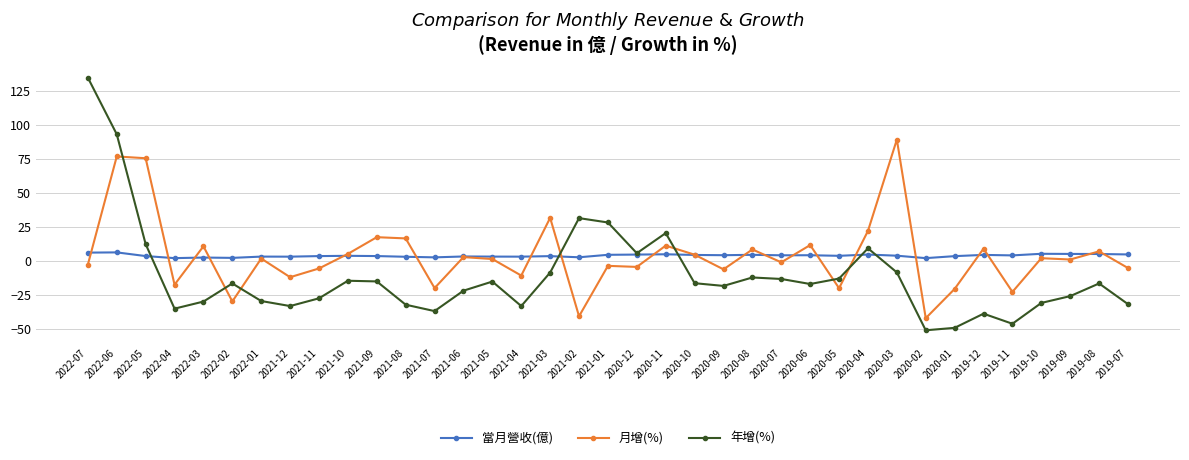

Rank the series by their maximum value, from highest to lowest.

年增(%), 月增(%), 當月營收(億)